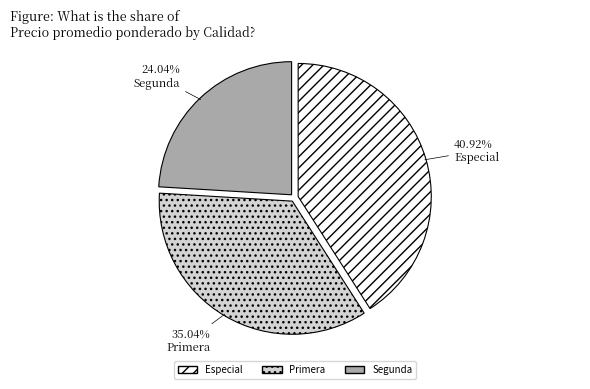

Approximately how many times larger is the value at Especial compared to Primera?

1.2